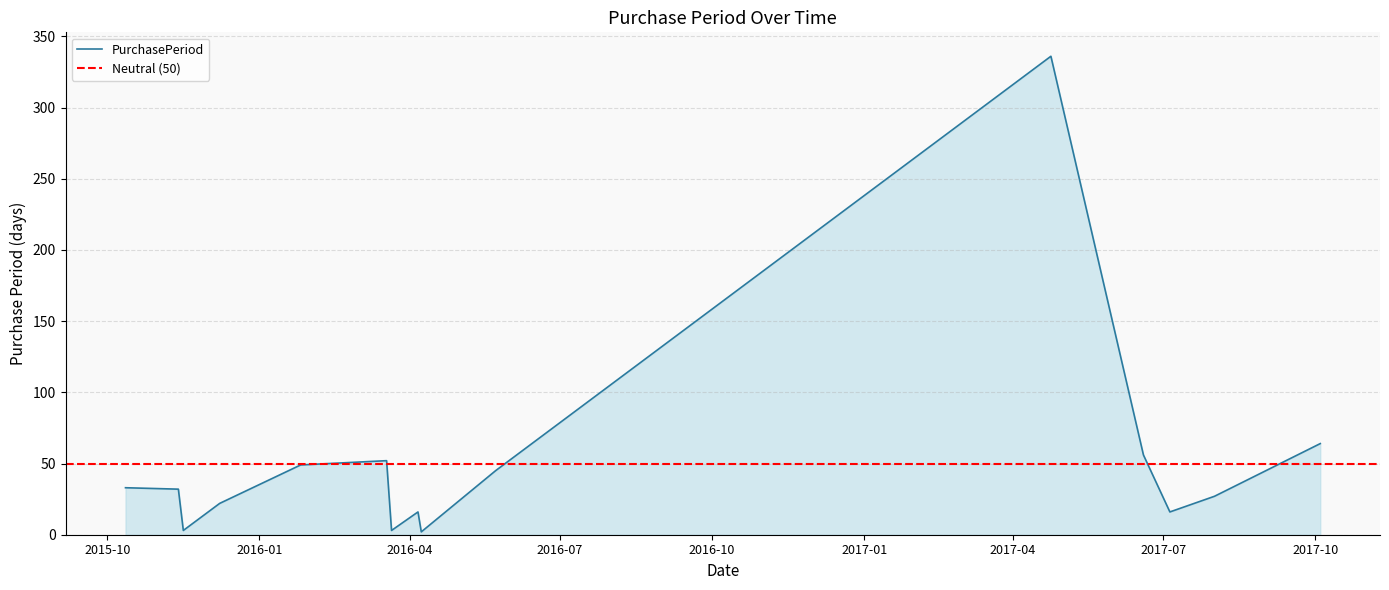

What is the change in value from 2016-03-18 to 2016-03-21?

-49